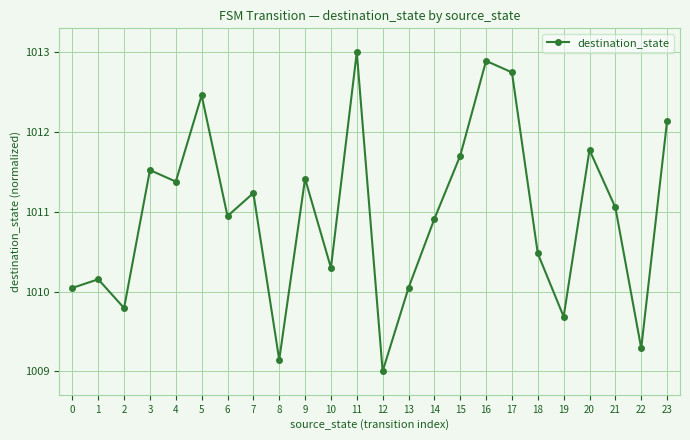

What is the difference between the second highest and minimum values?

3.9